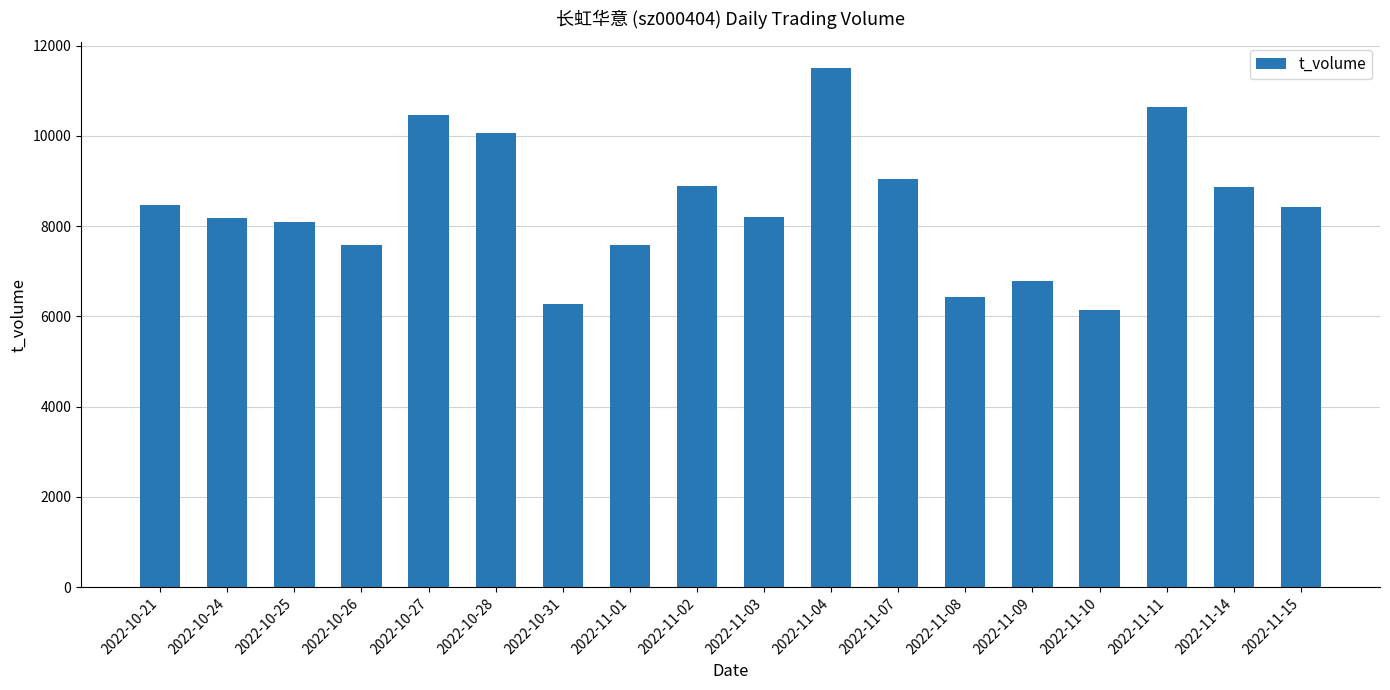

What is the ratio of the value at 2022-11-09 to the value at 2022-10-28?

0.7